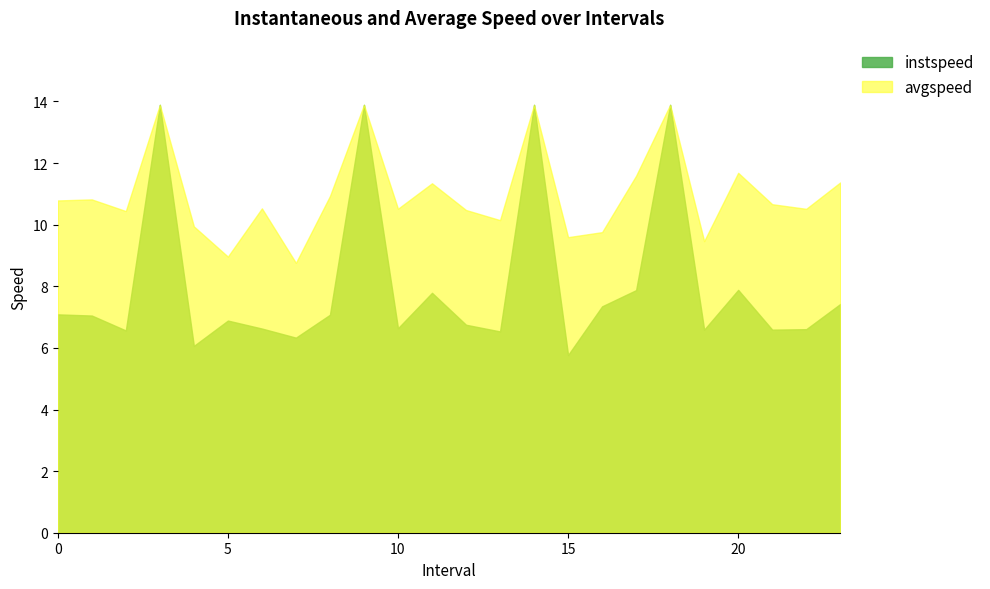

Which series changed the most between 0.0 and 4.0?

instspeed